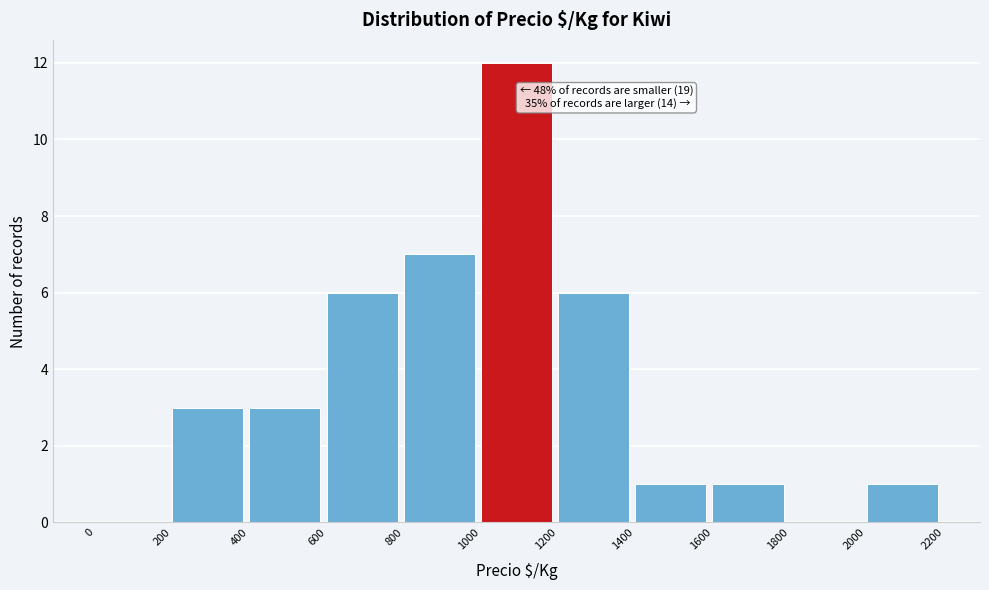

Over which range of the x-axis is the bar tallest?

1000 to 1200